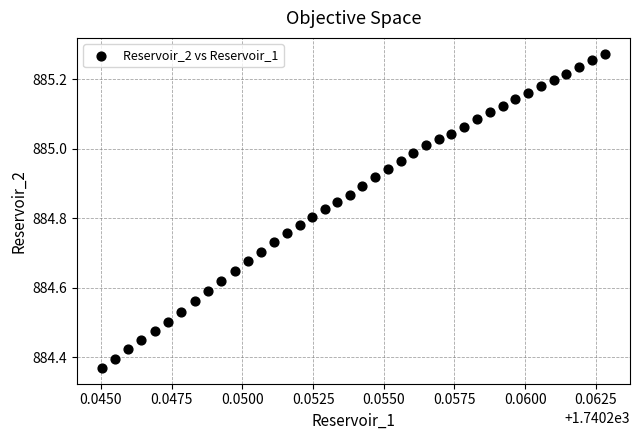

What is the range of Y values (max minus min)?

0.9